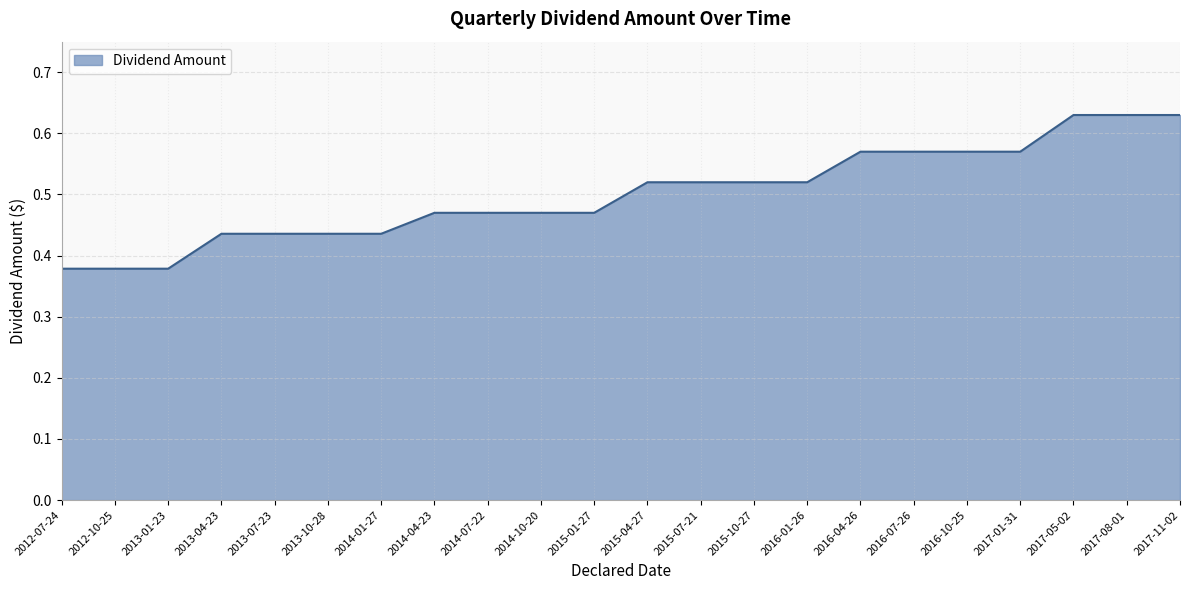

What position from the left is 2017-08-01?

21